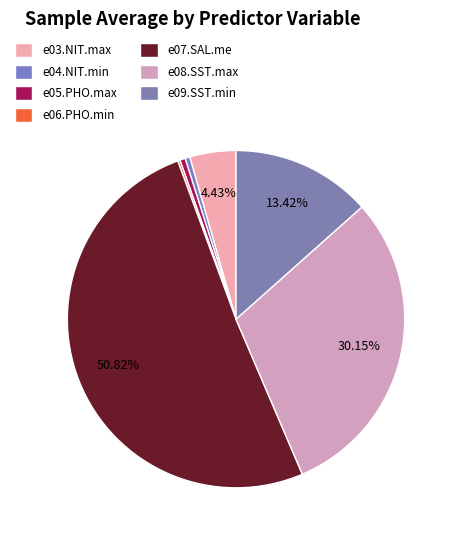

Rank the categories by value from highest to lowest.

e07.SAL.me, e08.SST.max, e09.SST.min, e03.NIT.max, e05.PHO.max, e04.NIT.min, e06.PHO.min